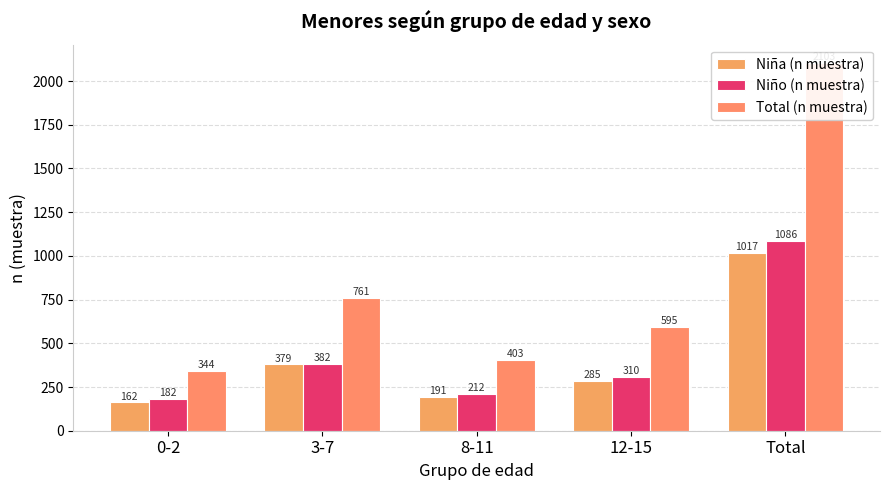

How many bars are there in each group?

3